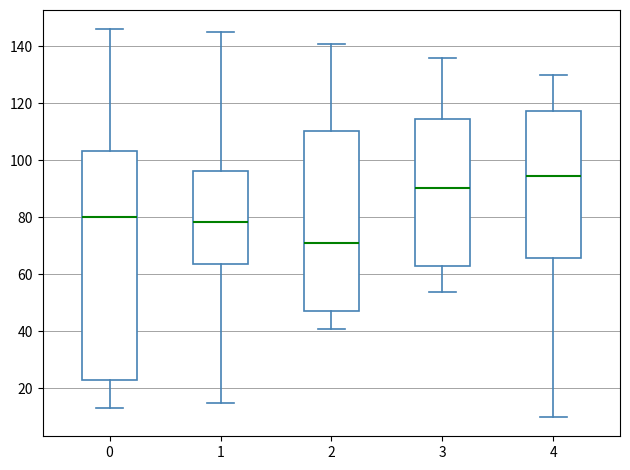

Where is the lower edge of the box at x = 3 on the y-axis? The values are not printed on the chart, so give them approximately, as read against the axis.

64